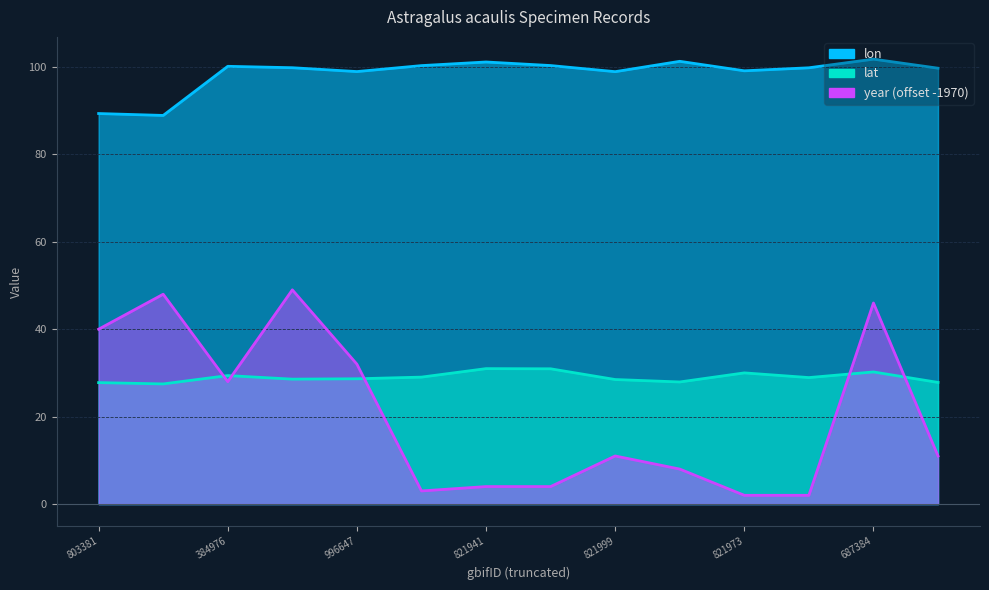

Rank the series at 803381 from lowest to highest value.

lat, year, lon